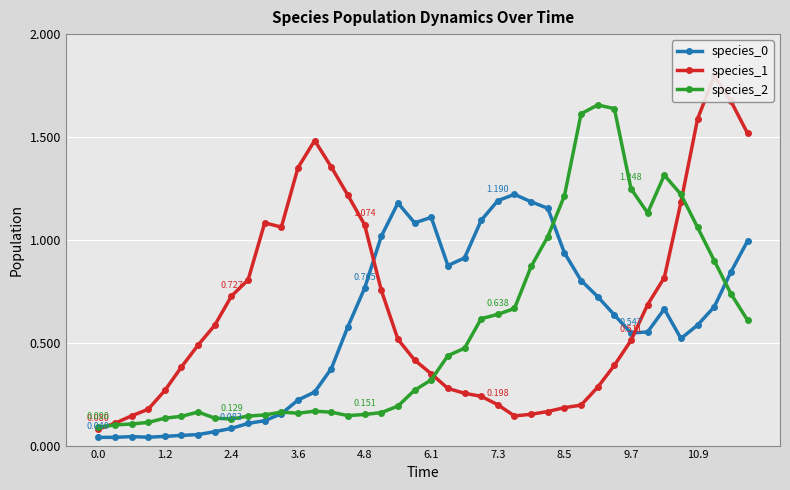

What is the maximum value shown in the chart?

1.8